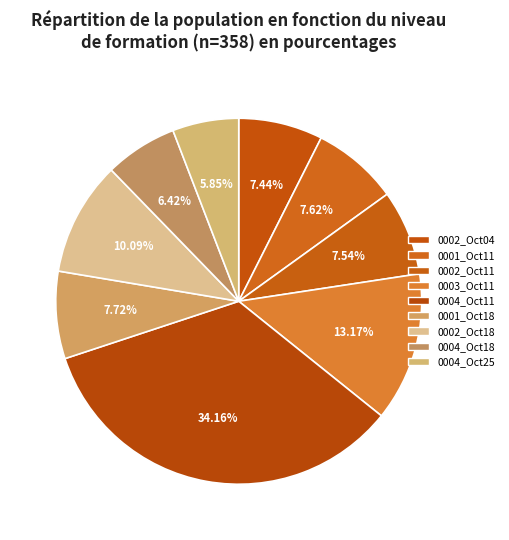

Is there any slice that represents more than half of the pie?

No